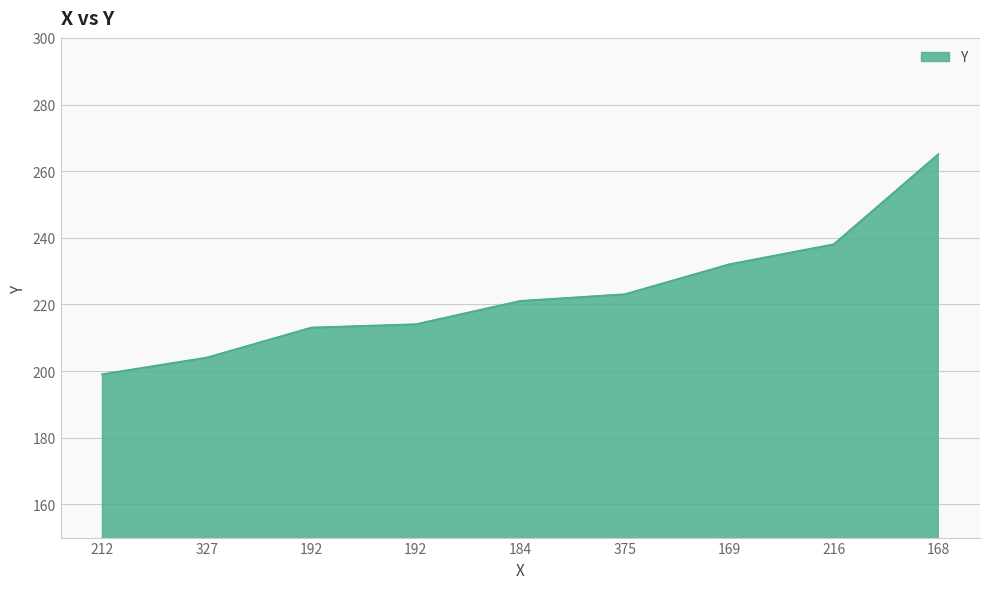

Rank the categories by value from lowest to highest.

212, 327, 192, 192, 184, 375, 169, 216, 168